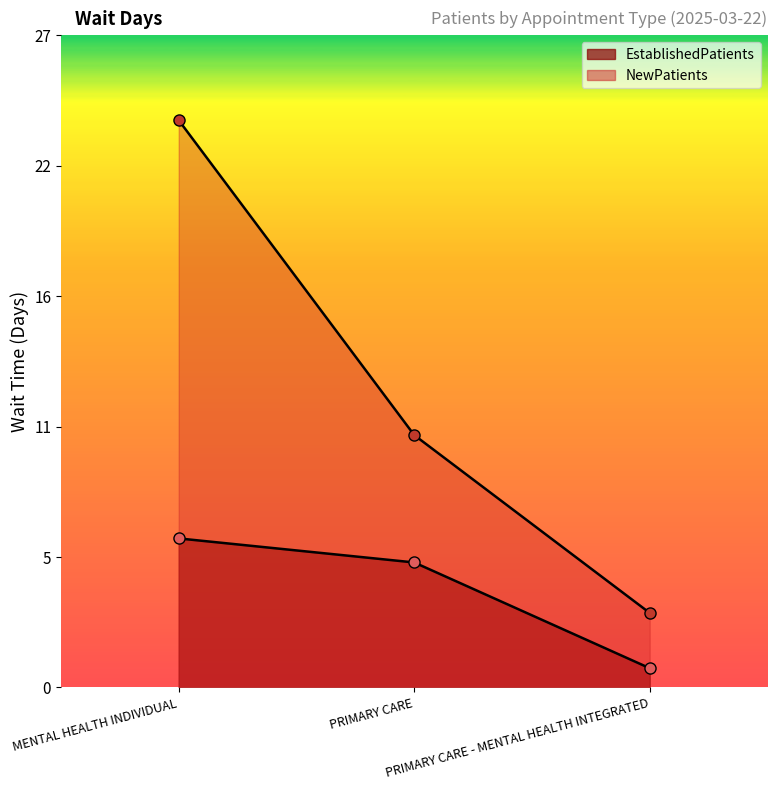

What is the sum of all EstablishedPatients values?

12.2